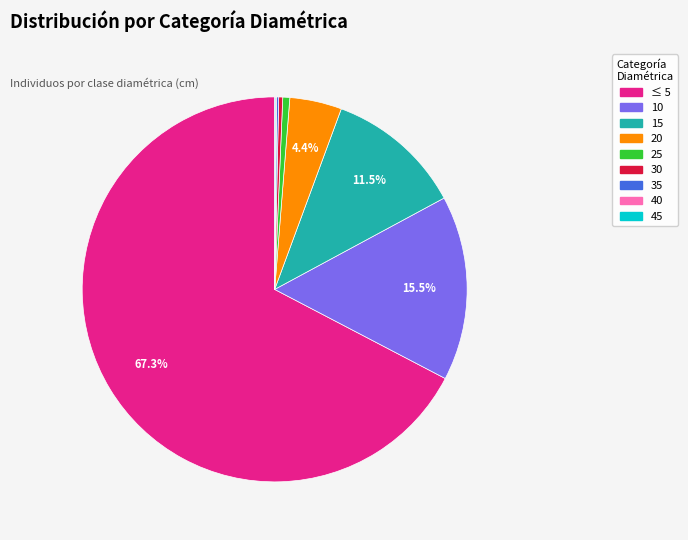

Is it true that 10 is 22% of the pie?

False